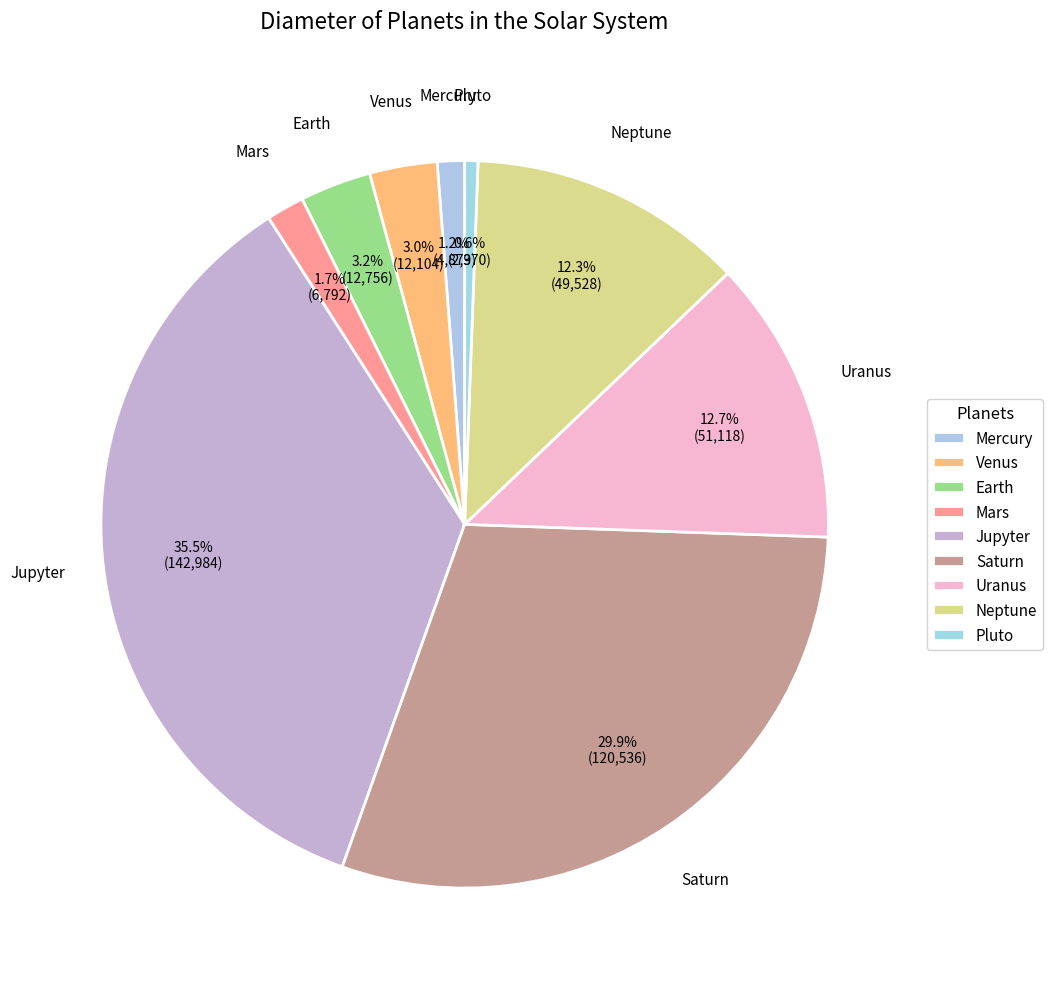

What is the smallest slice in the pie chart?

Pluto